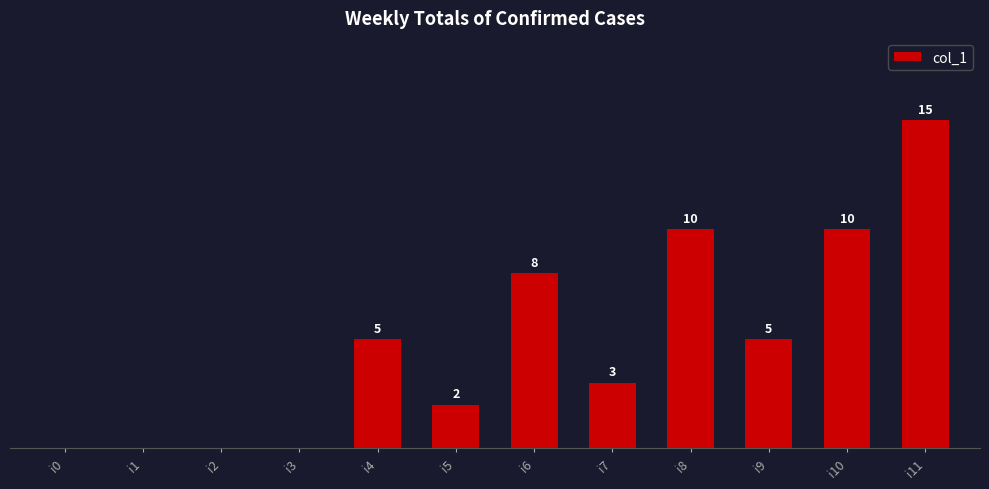

At which label is the value closest to 7?

i6